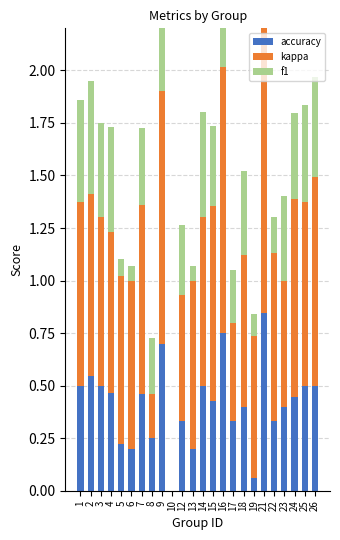

Reading left to right, list all the values displayed in this chart.

accuracy: 1=0.5	2=0.5	3=0.5	4=0.5	5=0.2	6=0.2	7=0.5	8=0.2	9=0.7	10=0.0	12=0.3	13=0.2	14=0.5	15=0.4	16=0.8	17=0.3	18=0.4	19=0.1	21=0.8	22=0.3	23=0.4	24=0.4	25=0.5	26=0.5
kappa: 1=0.9	2=0.9	3=0.8	4=0.8	5=0.8	6=0.8	7=0.9	8=0.2	9=1.2	10=0.0	12=0.6	13=0.8	14=0.8	15=0.9	16=1.3	17=0.5	18=0.7	19=0.7	21=1.5	22=0.8	23=0.6	24=0.9	25=0.9	26=1.0
f1: 1=0.5	2=0.5	3=0.5	4=0.5	5=0.1	6=0.1	7=0.4	8=0.3	9=0.7	10=0.0	12=0.3	13=0.1	14=0.5	15=0.4	16=0.8	17=0.2	18=0.4	19=0.1	21=0.8	22=0.2	23=0.4	24=0.4	25=0.5	26=0.5